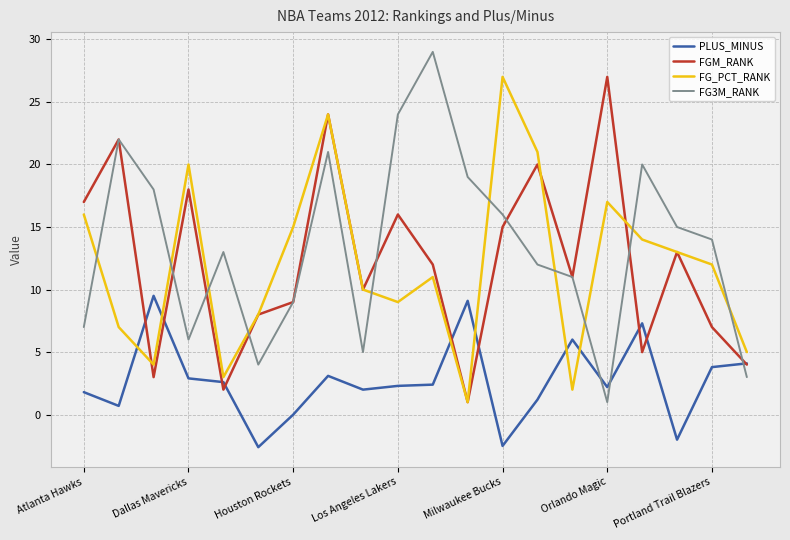

True or false: FG_PCT_RANK and PLUS_MINUS intersect in this chart.

True